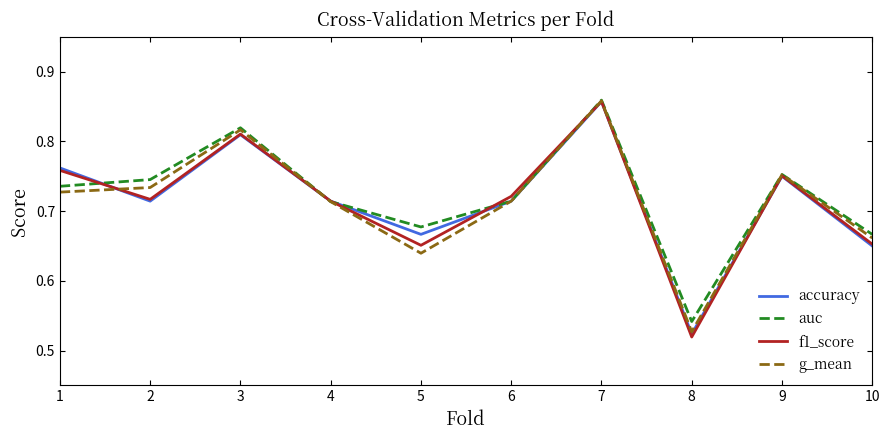

The g_mean series shows 0.6 at 7. True or false?

False